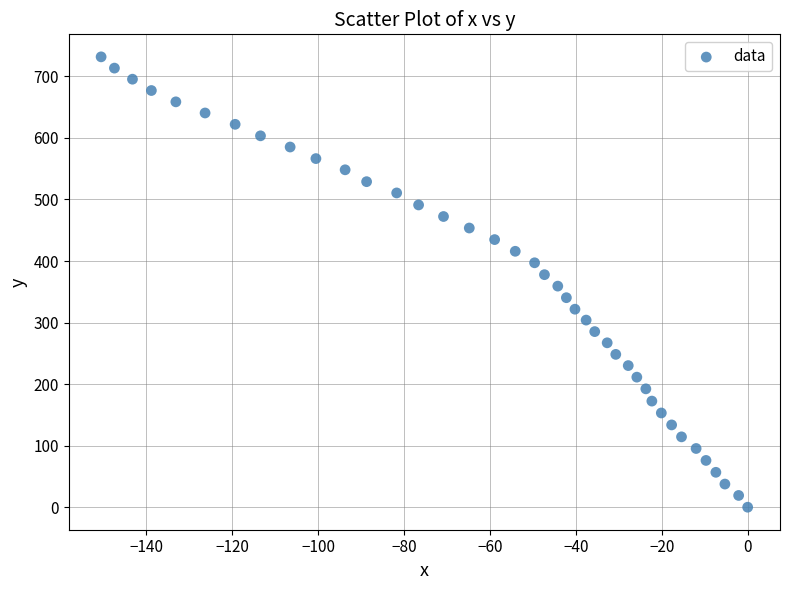

What is the range of X values (max minus min)?

150.5